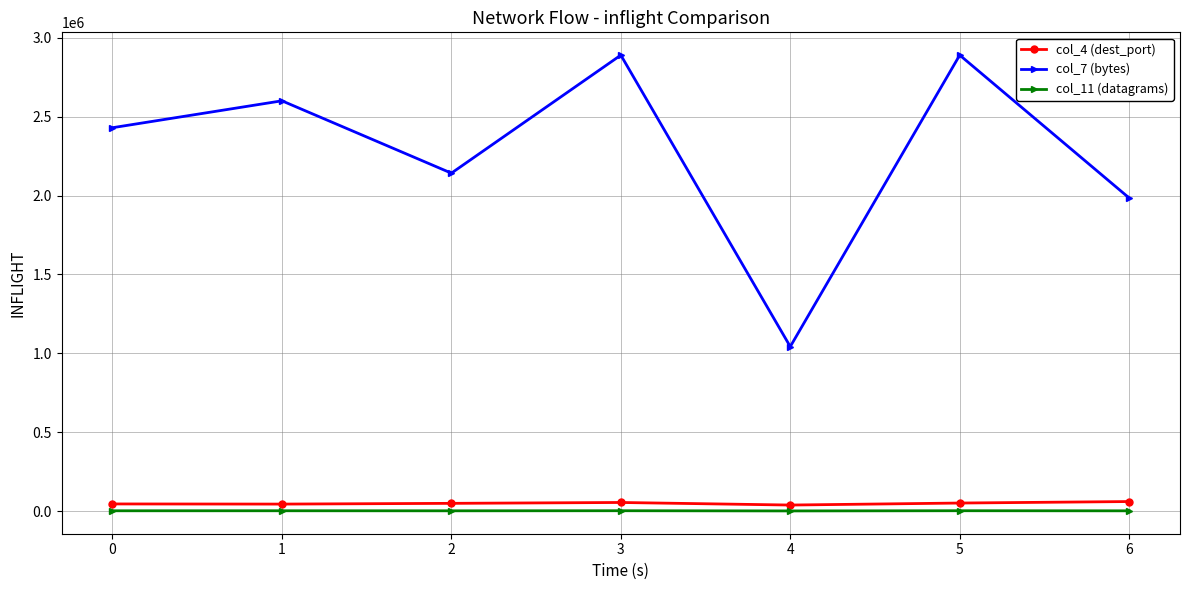

What is the difference between the maximum and minimum values in the col_7 (bytes) series?

1847790